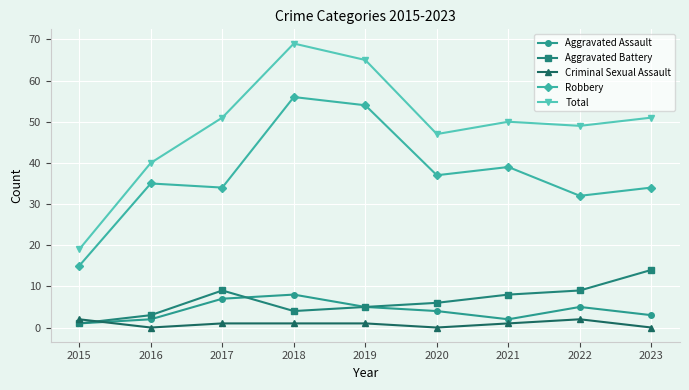

What value does the Robbery series have at 2018, to the nearest 5?

55